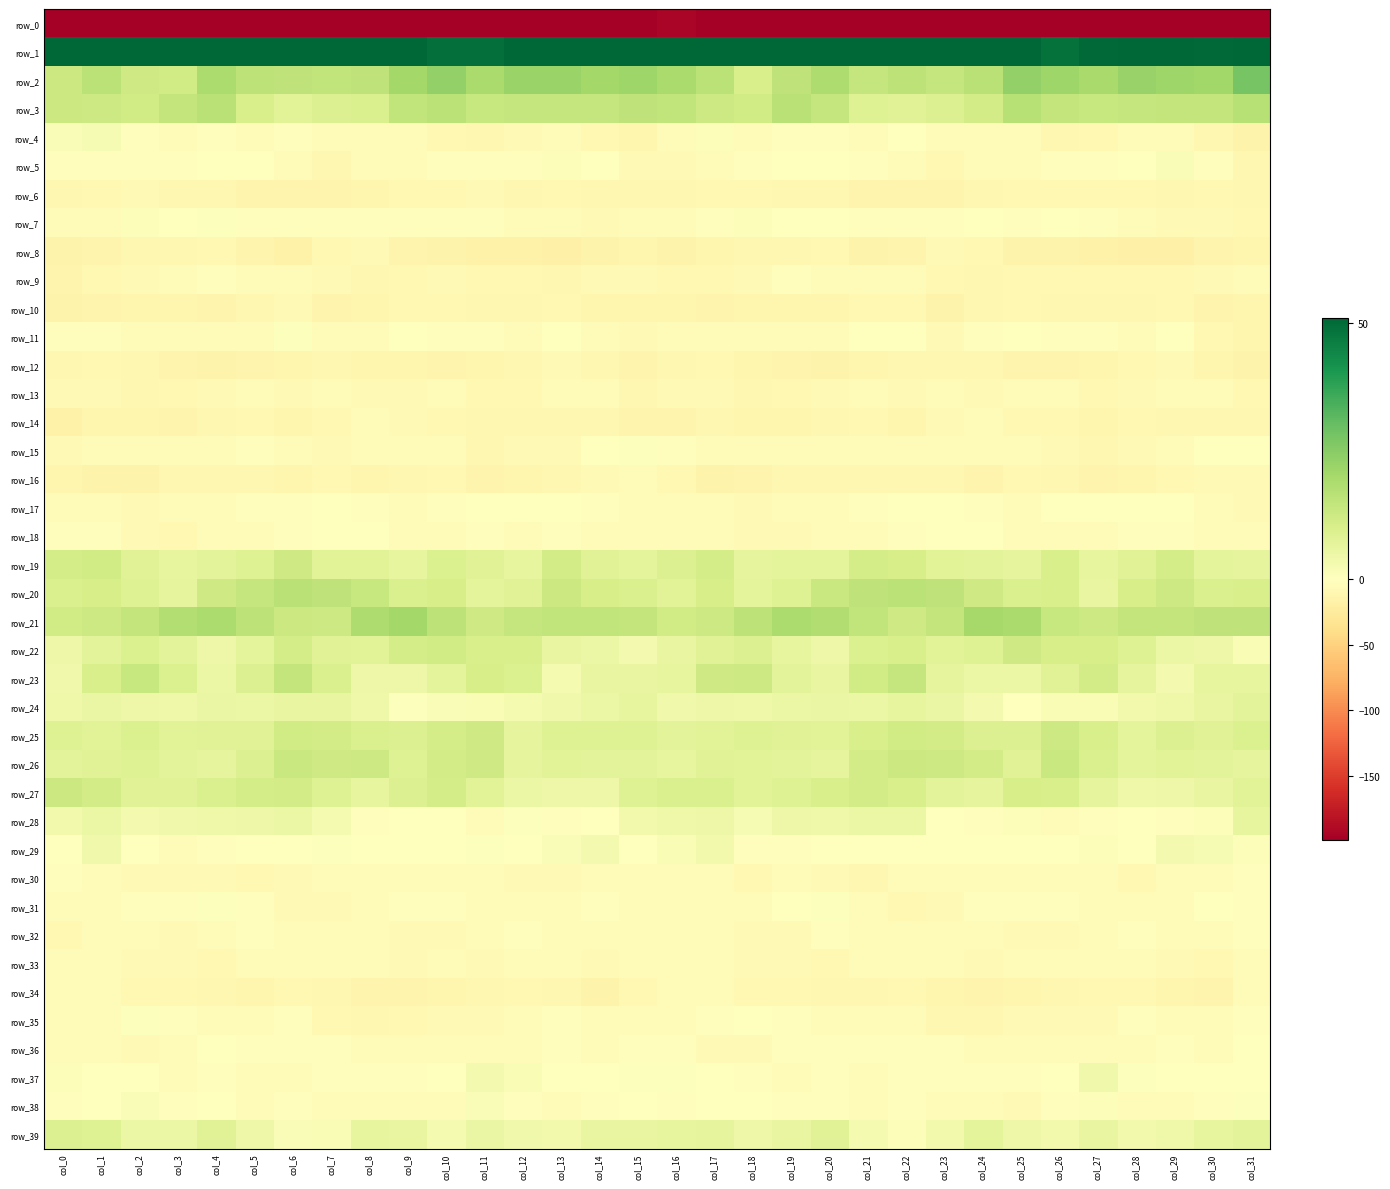

How many values in the row_7 series are below -2?

17